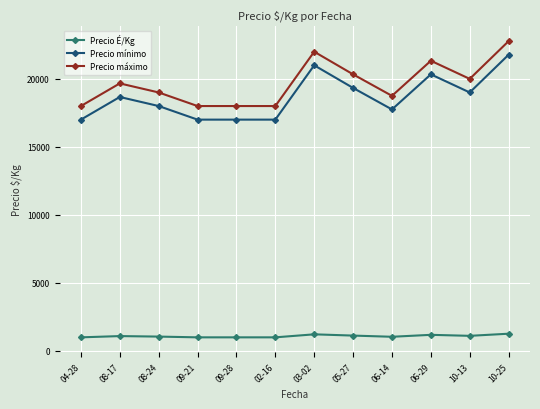

Which series has the largest total across all categories?

Precio máximo